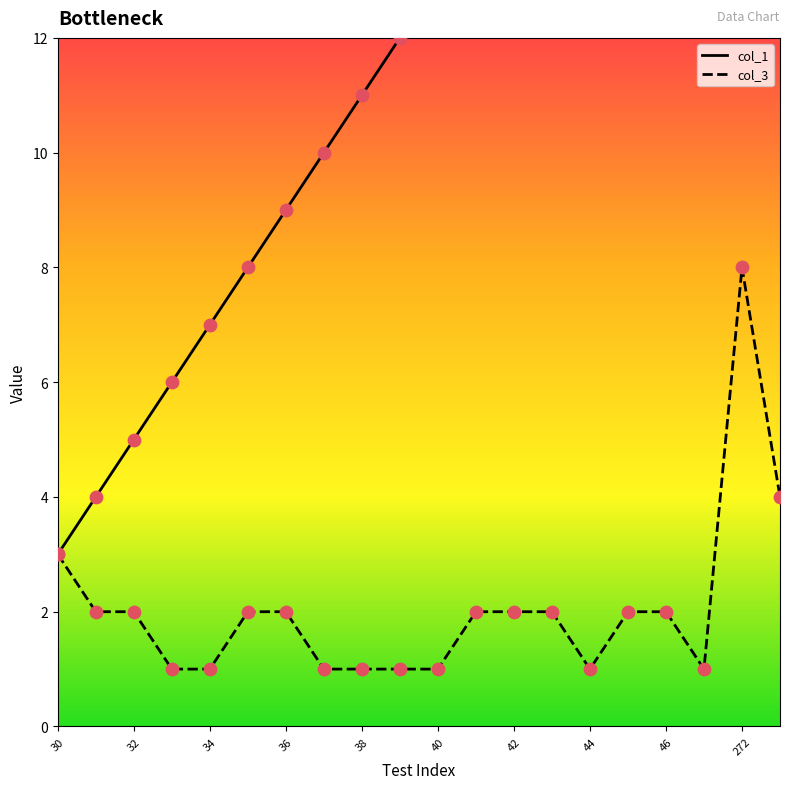

Which series reaches the maximum Y coordinate?

col_1